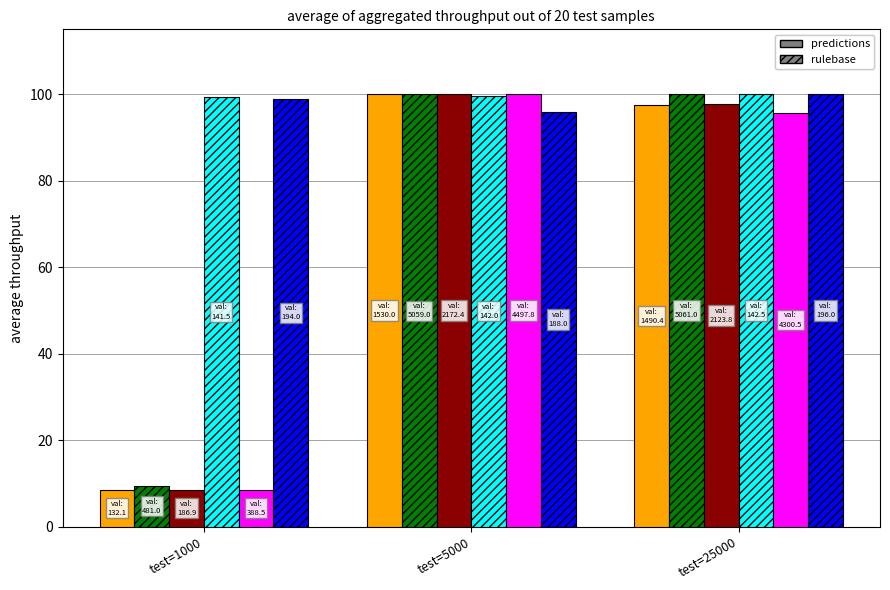

What is the maximum value shown in the chart?

100.0